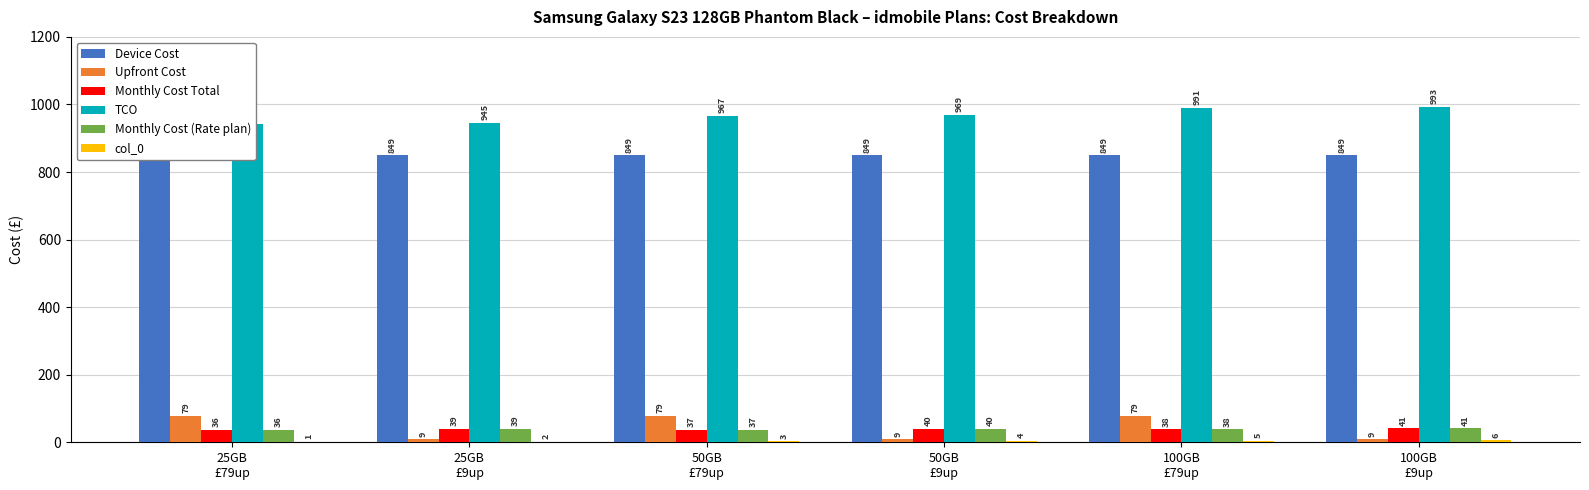

What is the label of the 2nd bar from the left?

25GB
£9up